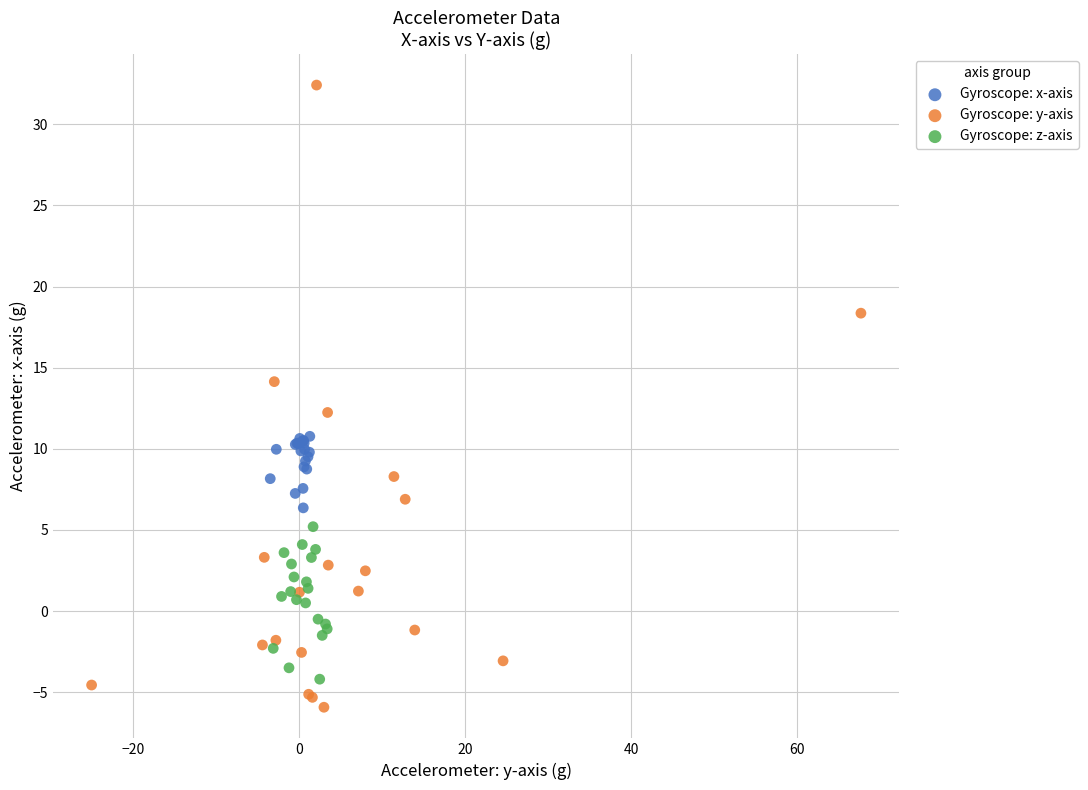

Which series reaches the minimum Y coordinate?

Gyroscope: y-axis